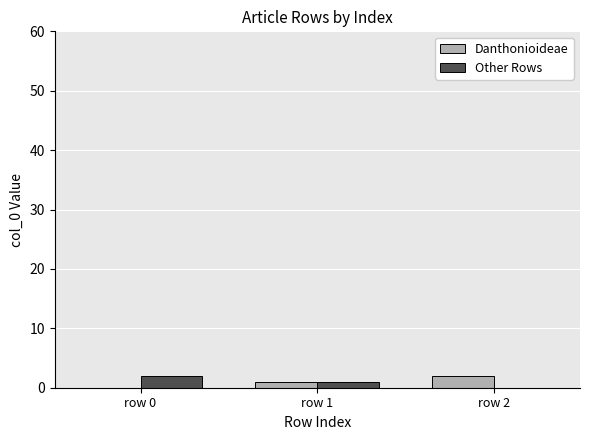

What is the sum of all Other Rows values?

3